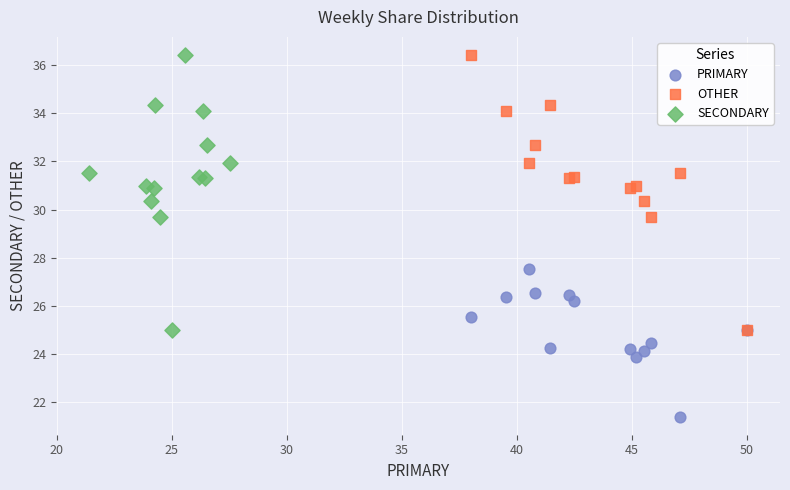

Which series reaches the minimum Y coordinate?

PRIMARY